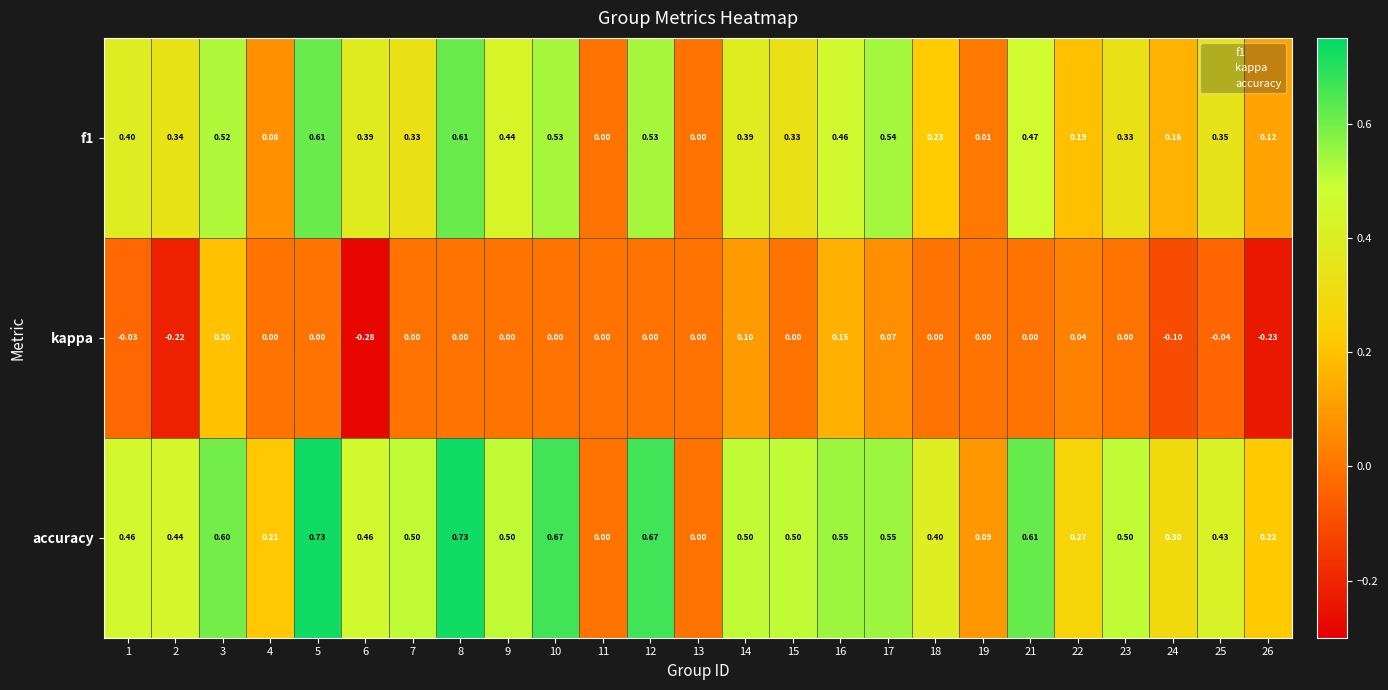

How many values in the f1 series exceed 0?

23